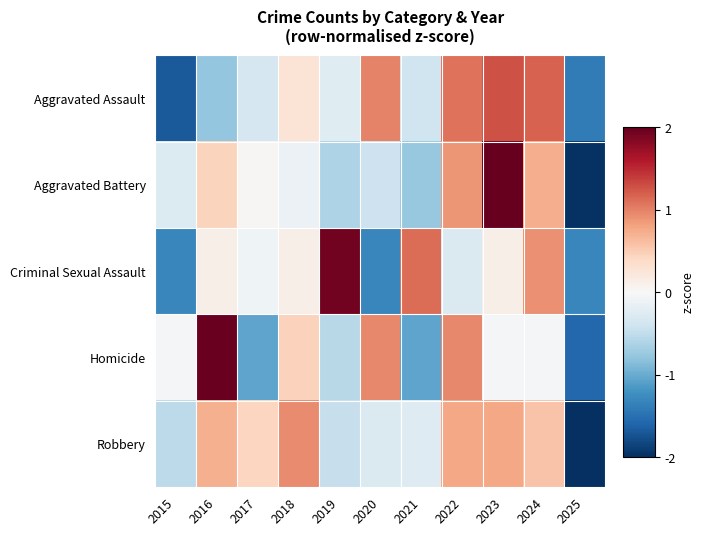

What is the smallest value displayed?

-2.0